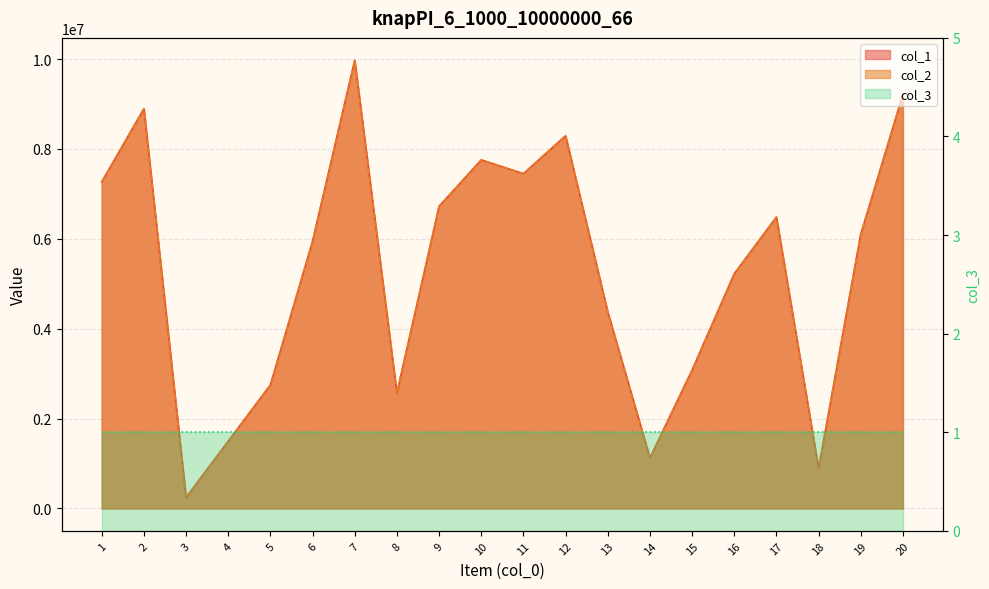

Is it true that col_2 equals 6103289 at 19?

True